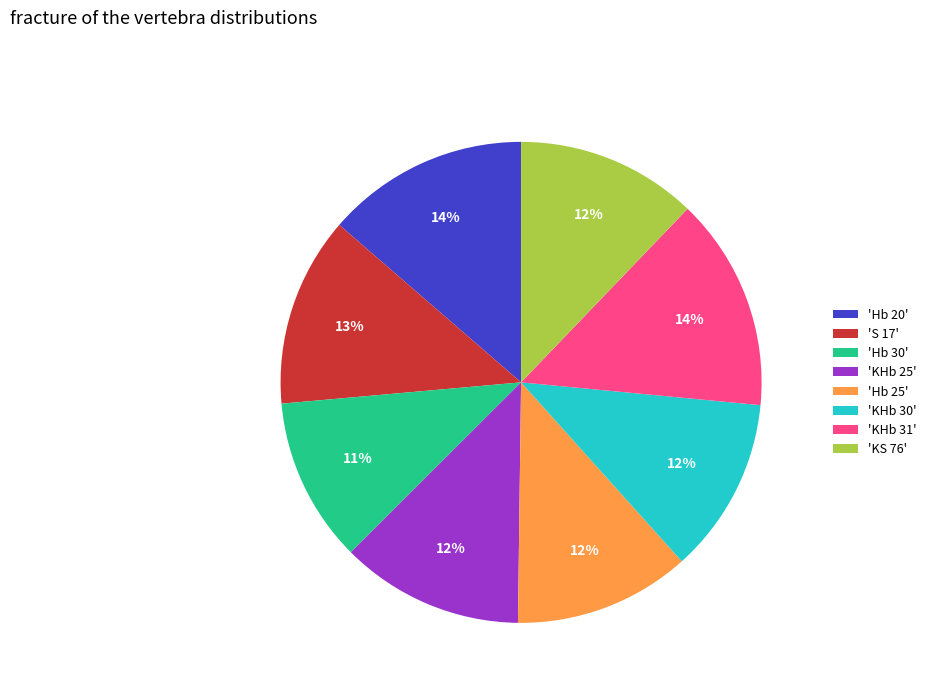

What is the smallest slice in the pie chart?

'Hb 30'